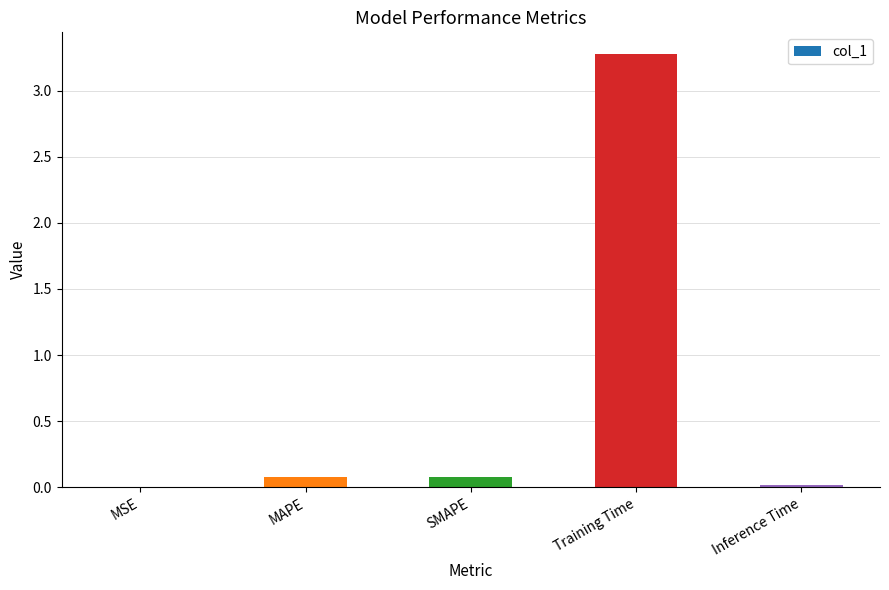

Which label corresponds to the largest value in the chart?

Training Time